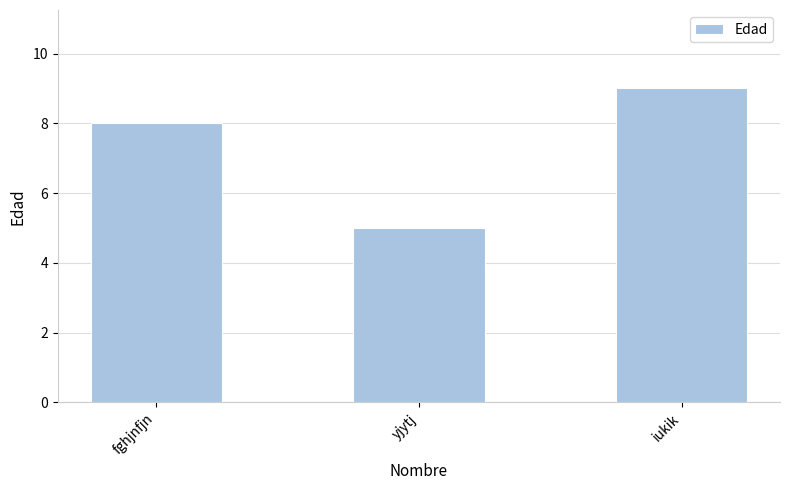

What is the difference between the second highest and minimum values?

3